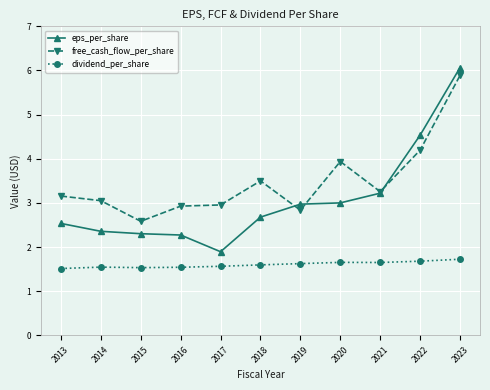

What is the total value across all series at 2013?

7.2